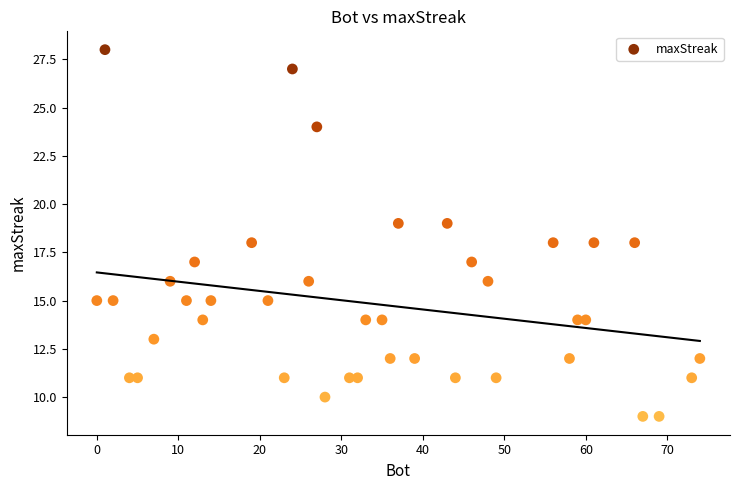

What is the range of Y values (max minus min)?

19